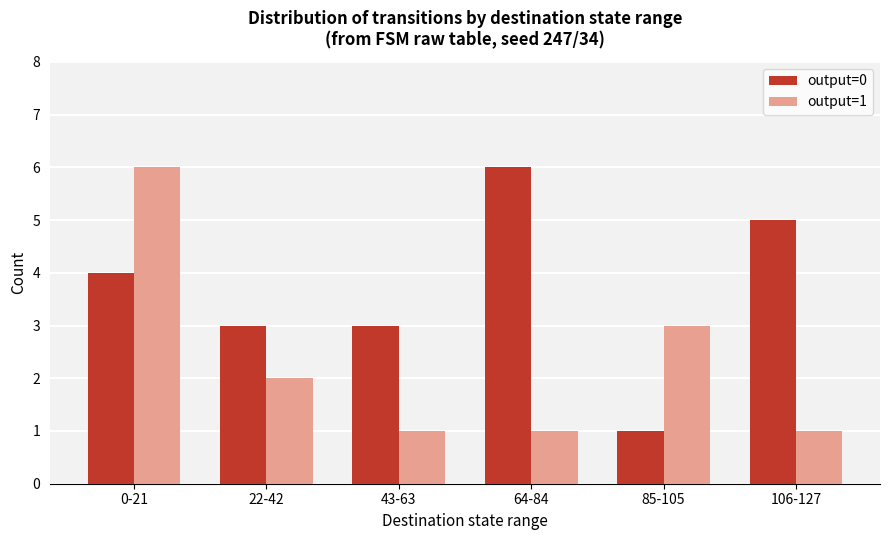

Reading left to right, transcribe all the data shown in this chart.

output=0: 0-21=4	22-42=3	43-63=3	64-84=6	85-105=1	106-127=5
output=1: 0-21=6	22-42=2	43-63=1	64-84=1	85-105=3	106-127=1